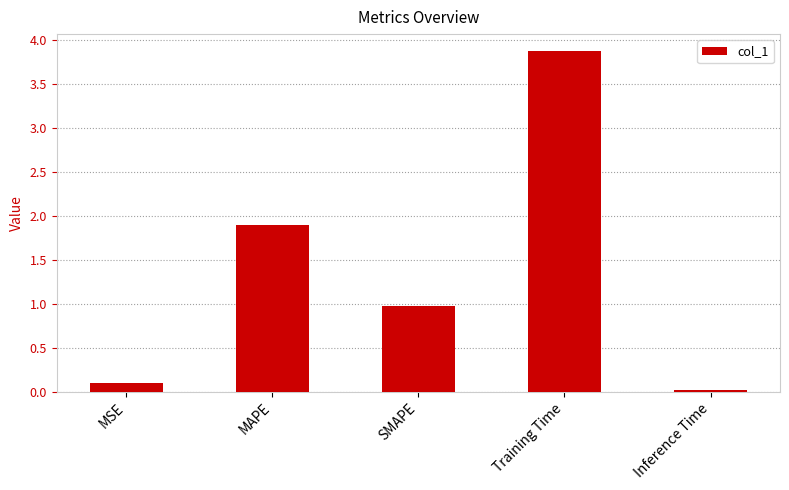

What is the sum of all values?

6.9